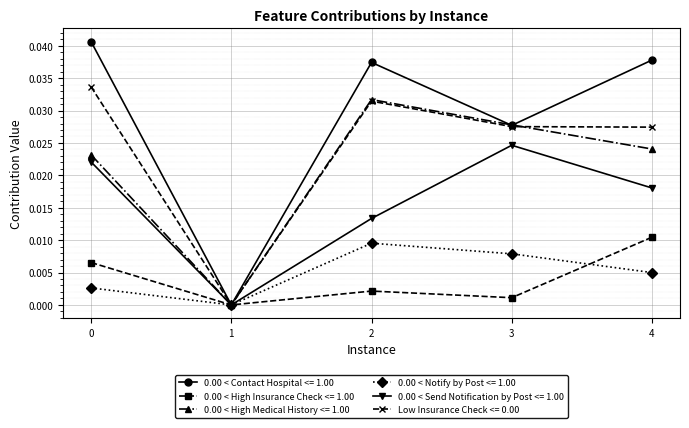

True or false: Low Insurance Check <= 0.00 has more than 2 interior local peaks.

False